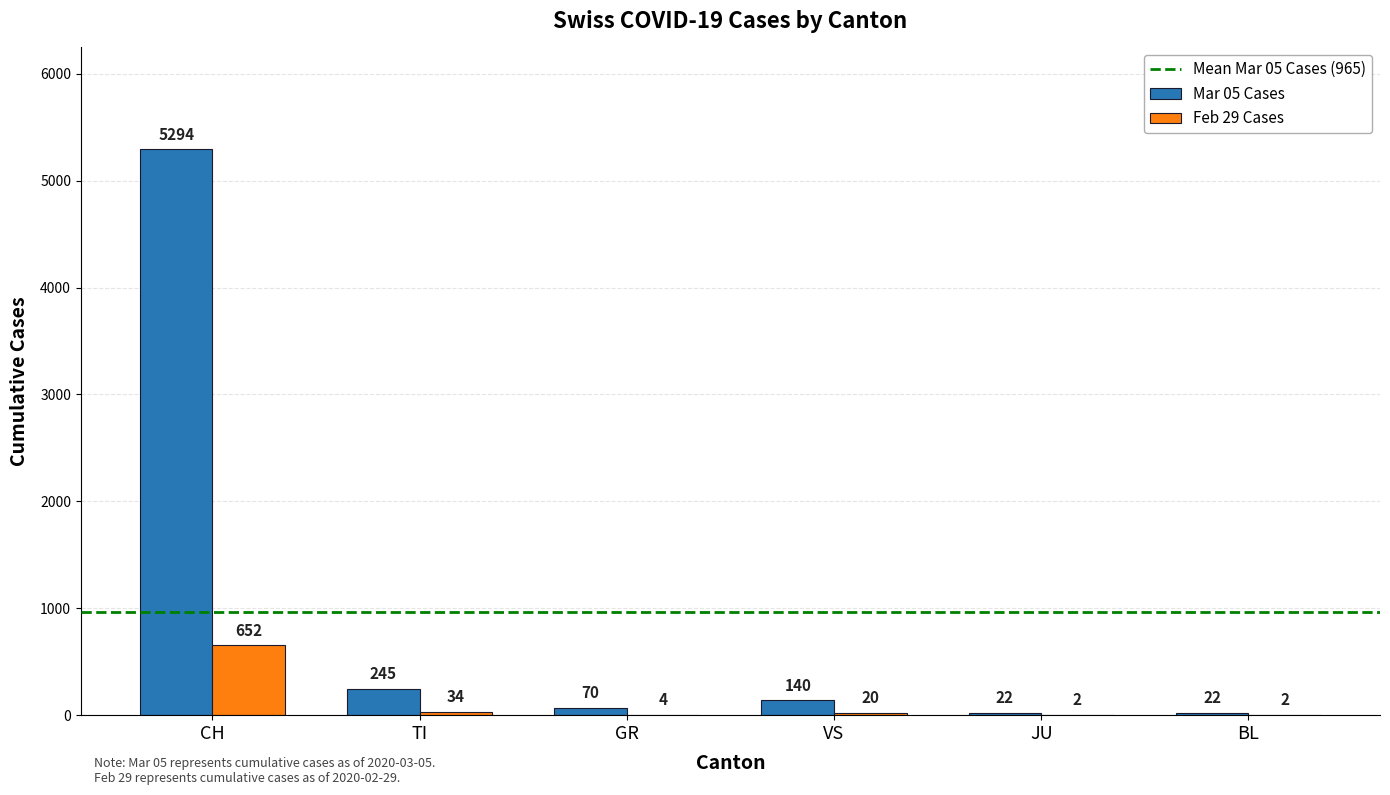

The Mar 05 Cases series shows 70 at GR. True or false?

True